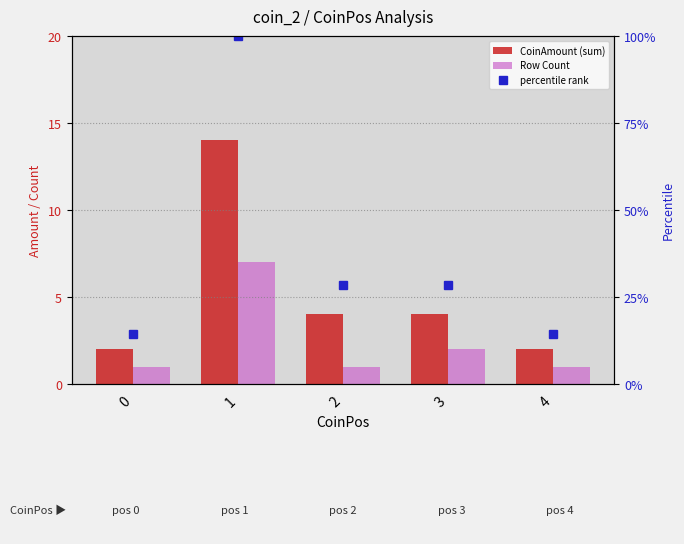

What is the sum of the CoinAmount (sum) values at 2 and 0?

6.0